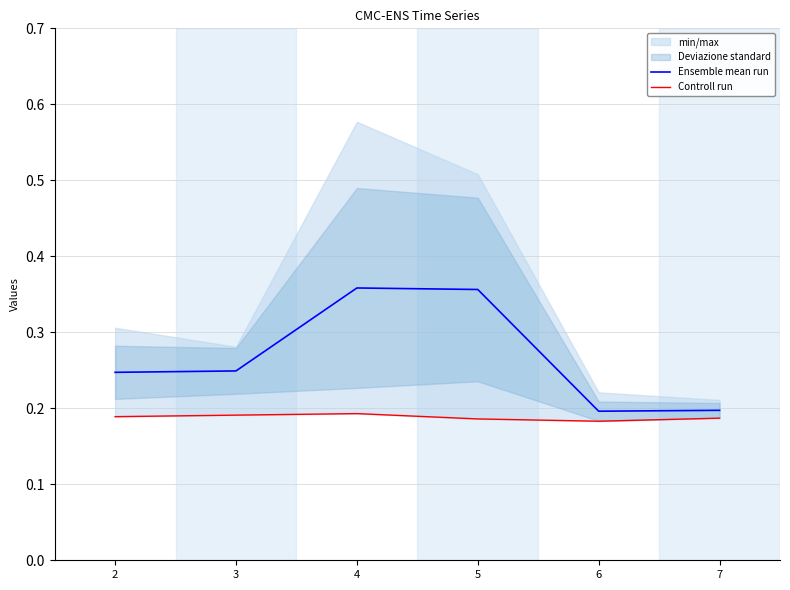

True or false: Controll run and Ensemble mean run cross at least once.

False